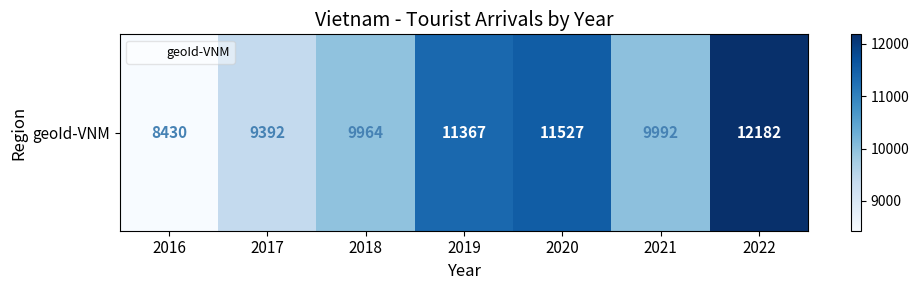

True or false: the data shows 15727 at 2018.

False